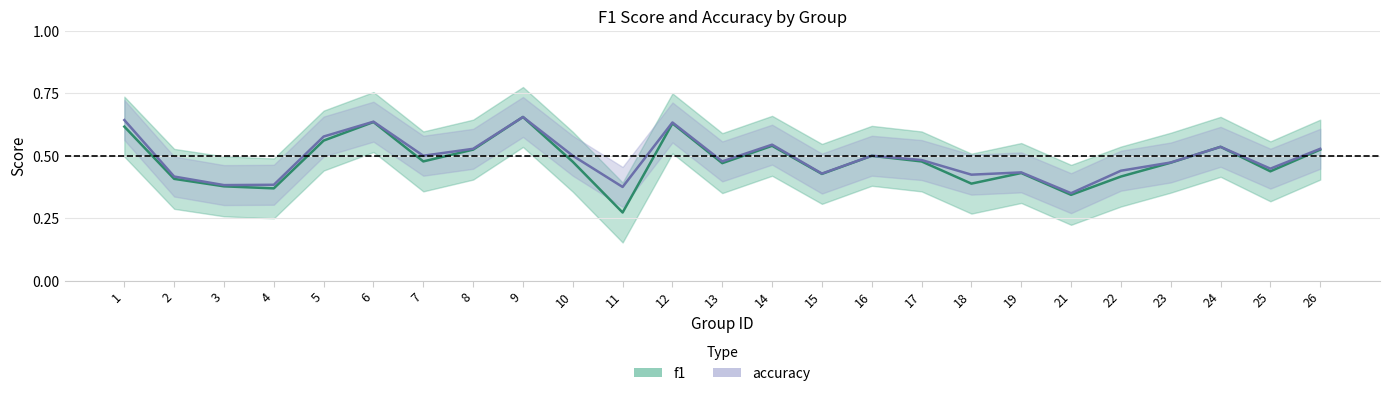

Does the chart have visible grid lines?

Yes